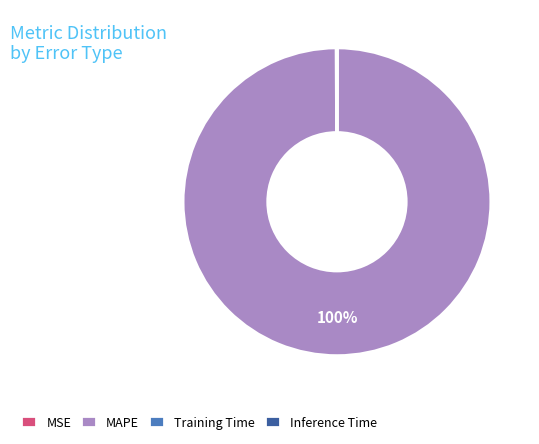

To the nearest percent, what is the difference between the largest and smallest slice percentages?

100%